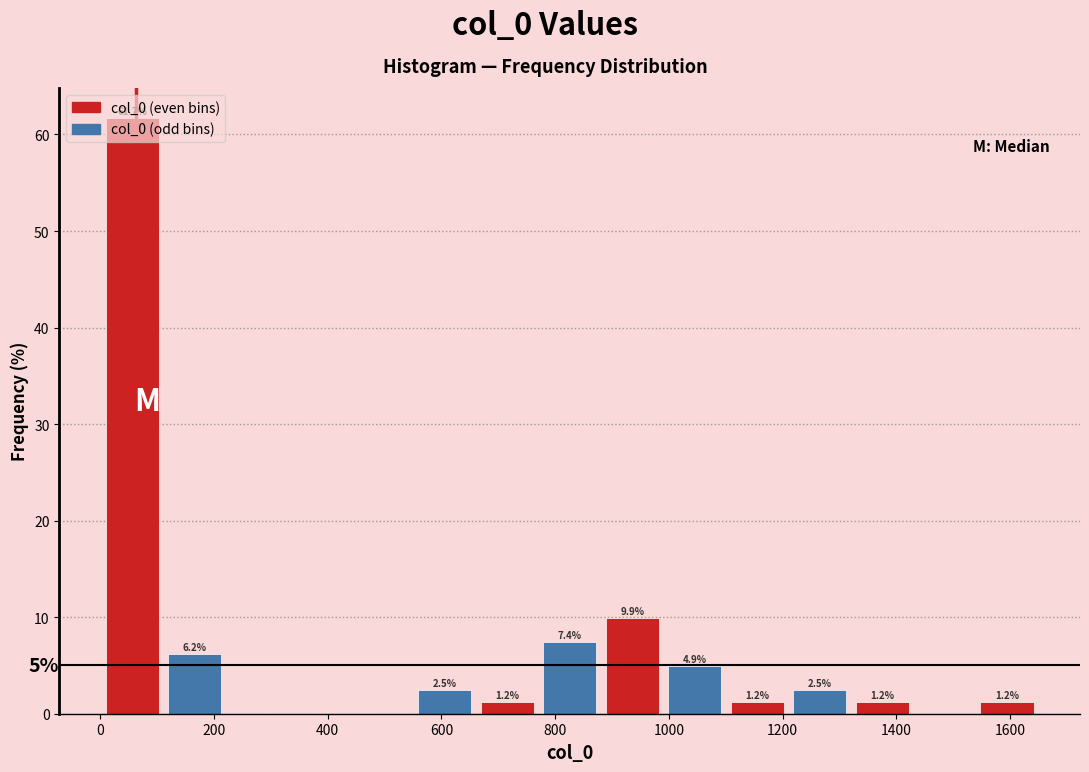

Which range on the x-axis has the tallest bar?

0 to 120